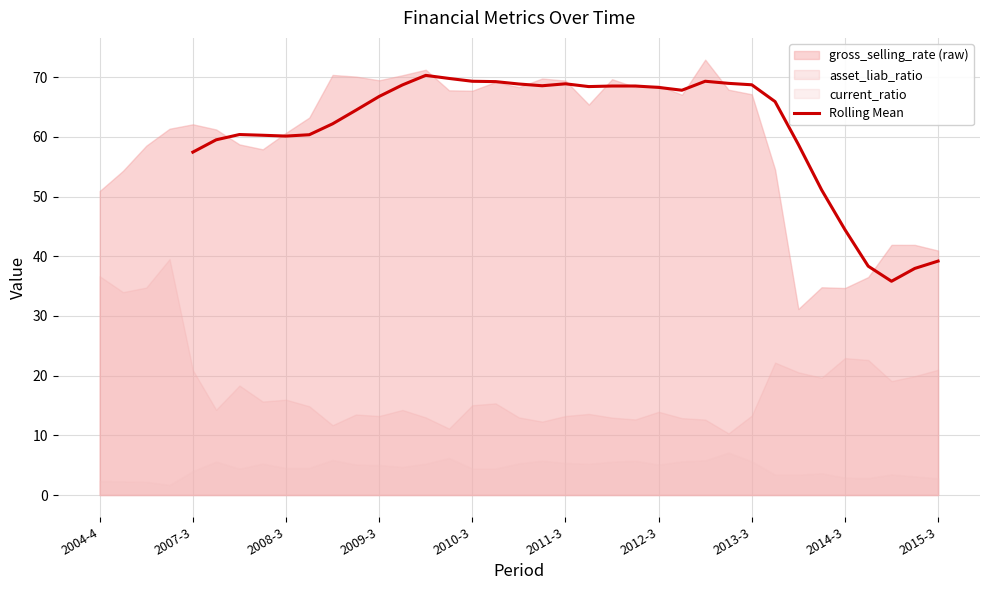

What is the value of the 13th point from the left?

69.3